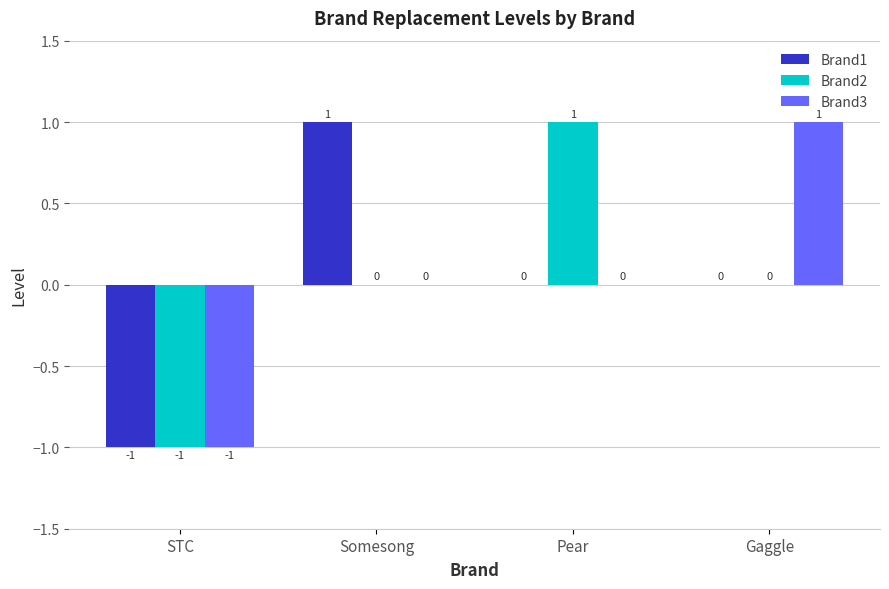

Which series changed the most between STC and Somesong?

Brand1